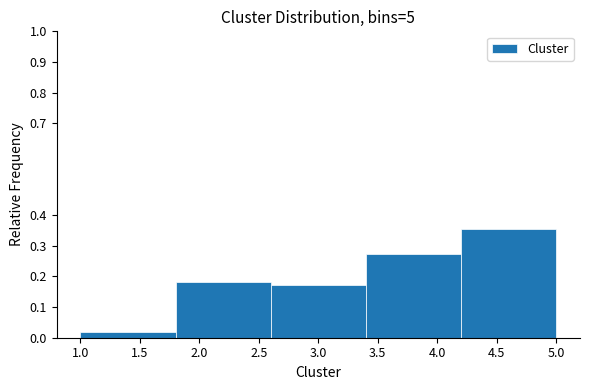

Reading left to right, transcribe this chart: for each bar, give the range it covers on the x-axis and its height. The values are not printed on the chart, so give them approximately, as read against the axis.

1.0 to 1.8: 0.02
1.8 to 2.6: 0.18
2.6 to 3.4: 0.17
3.4 to 4.2: 0.27
4.2 to 5.0: 0.35